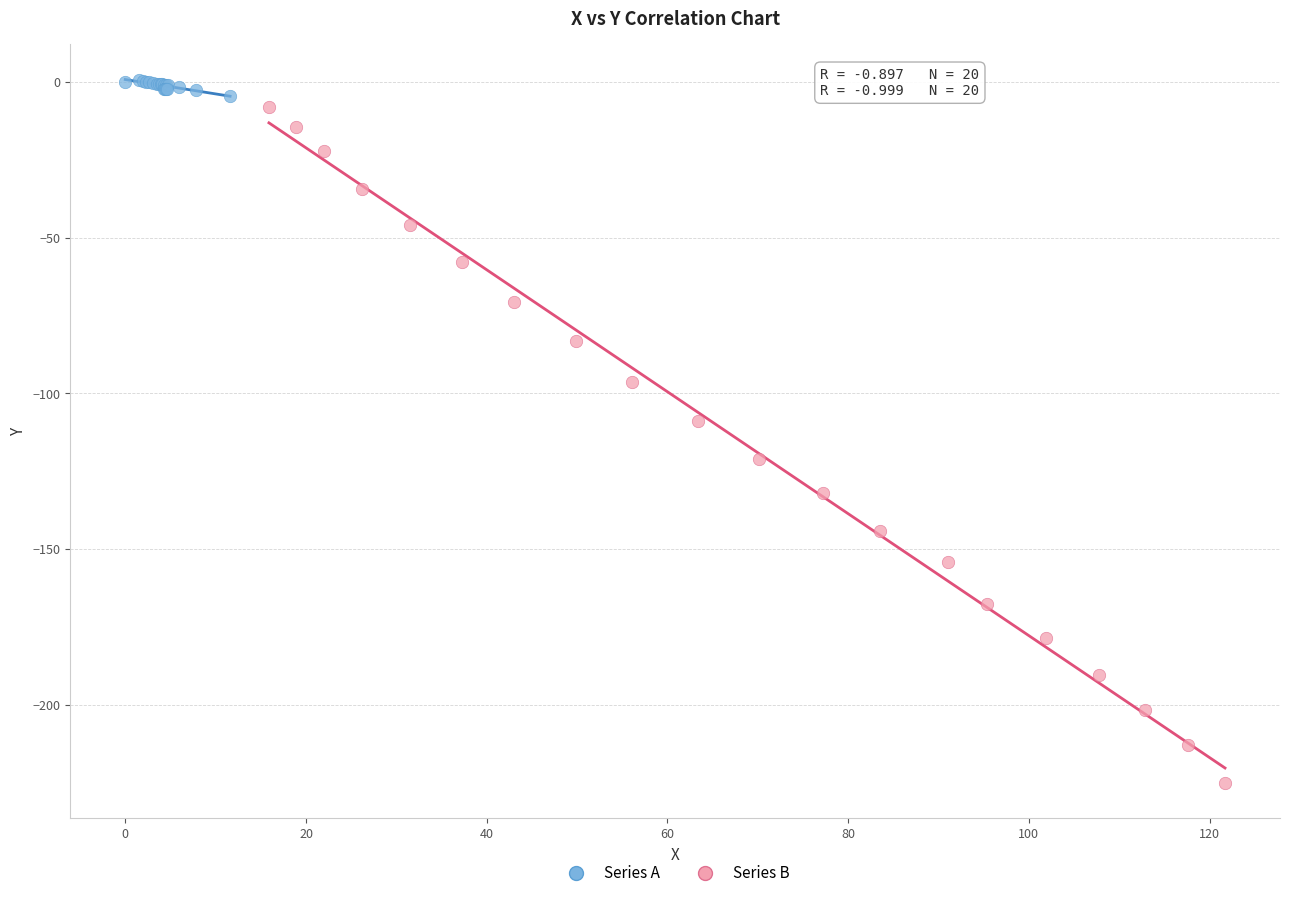

Which series contains the lowest Y value?

Series B